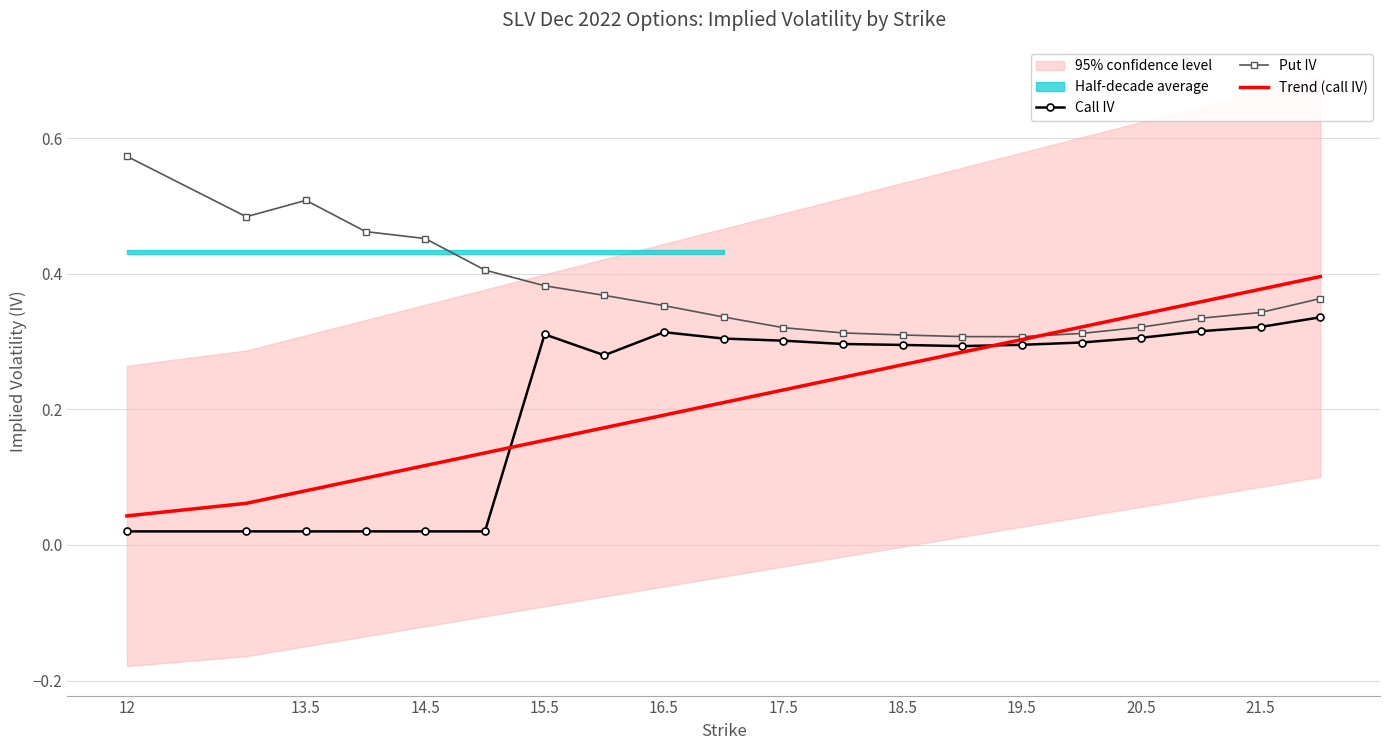

The Put IV series shows 0.5 at 13.5. True or false?

True